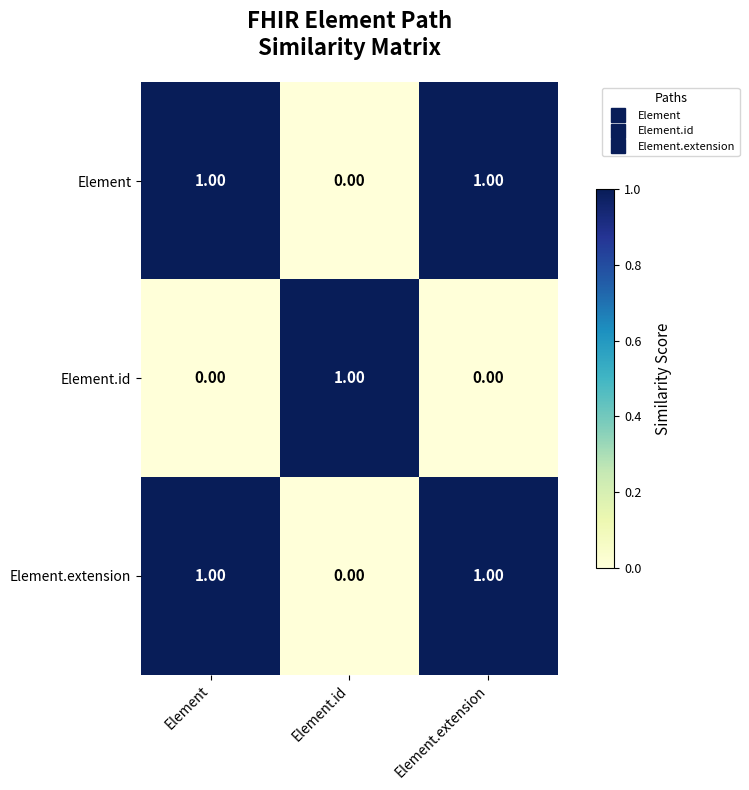

At how many categories does at least one series exceed 0?

3